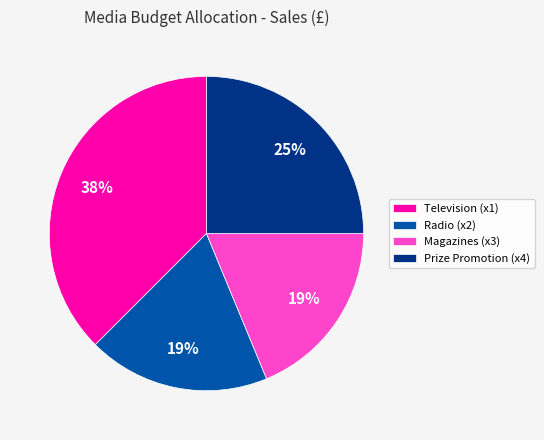

How many slices are in this pie chart?

4